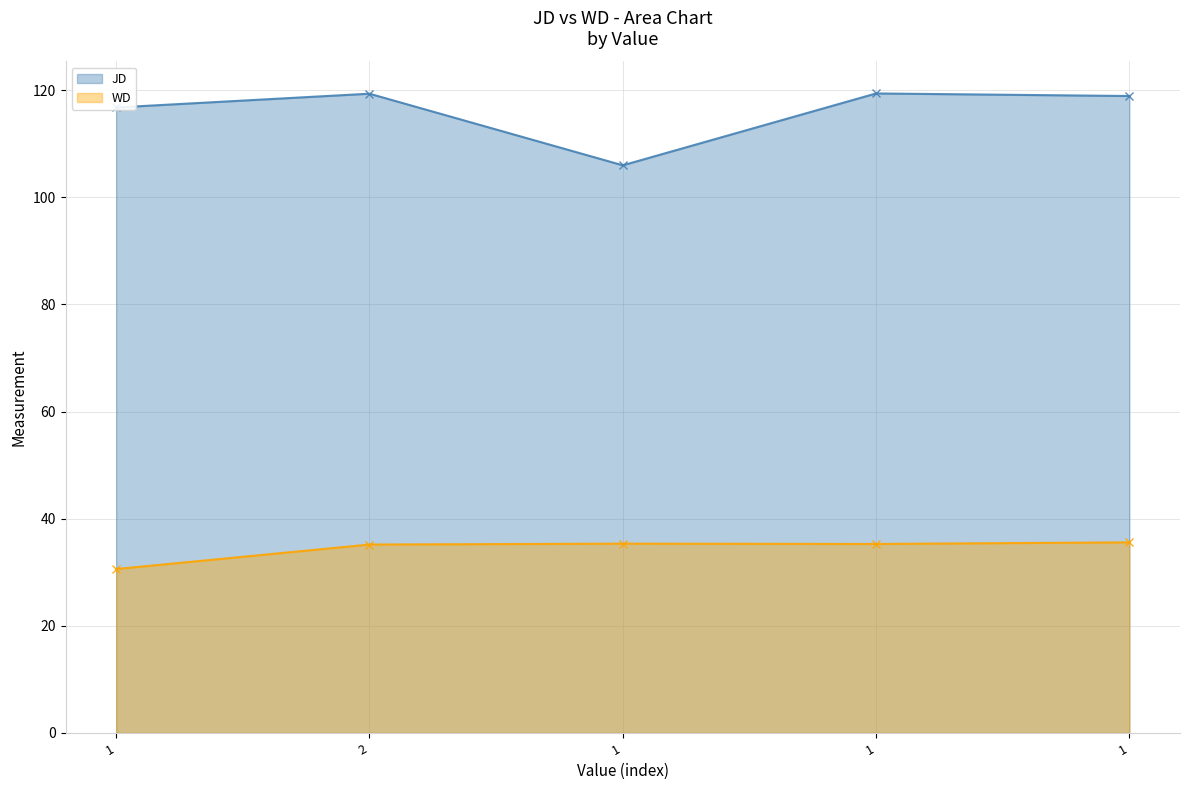

True or false: WD and JD cross at least once.

False